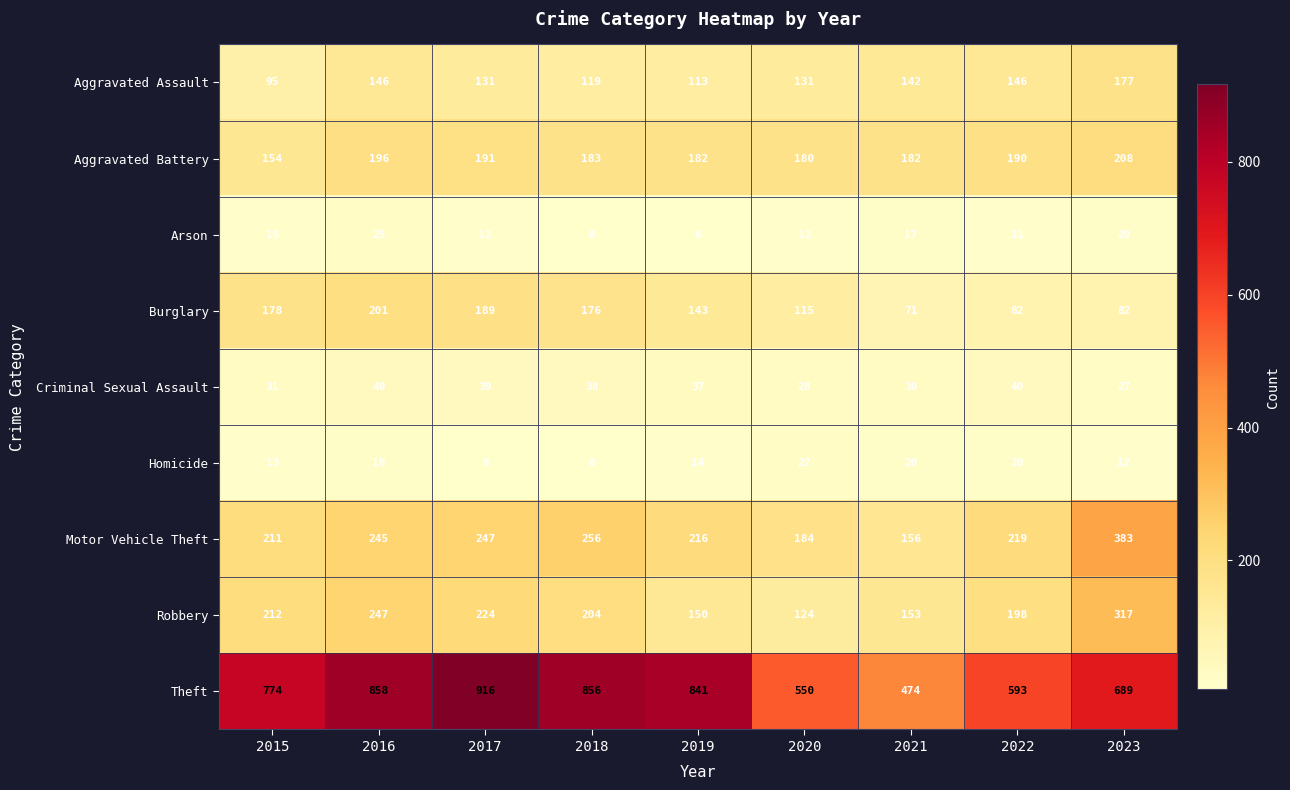

What is the greatest value displayed?

916